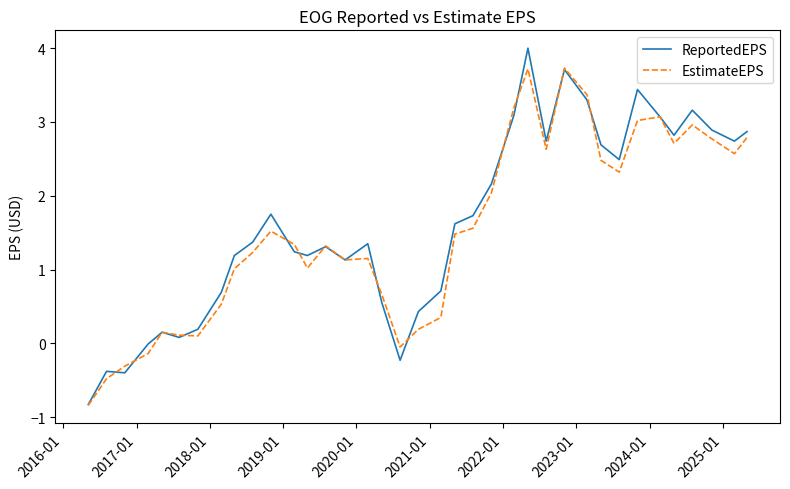

Does the chart have visible grid lines?

No